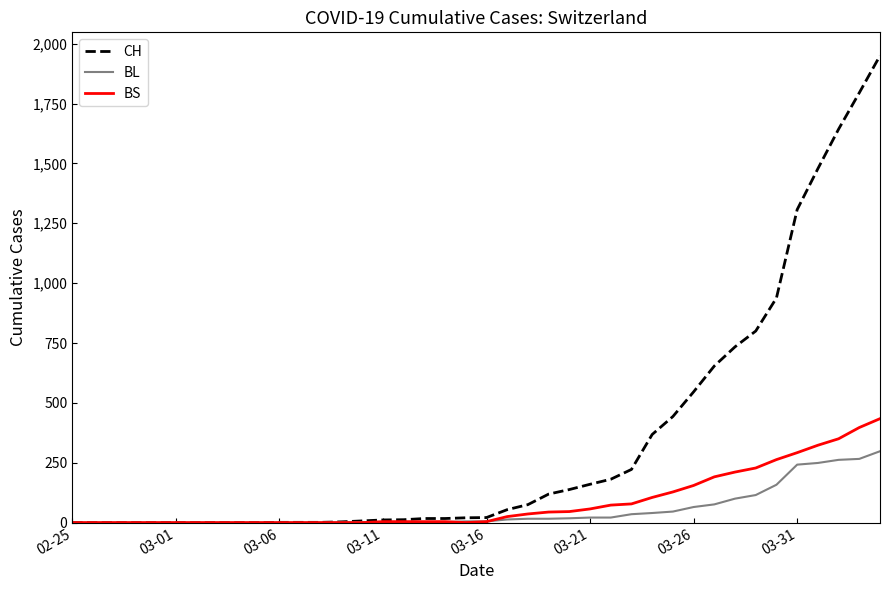

Which series has the largest range (max minus min)?

CH